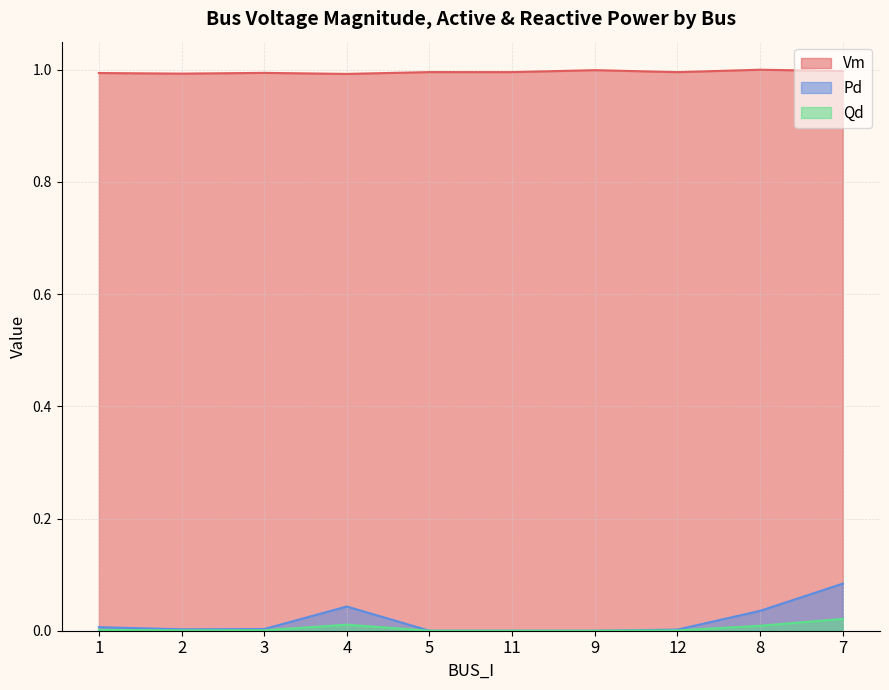

Reading right to left, extract all data points from this chart.

Vm: 7=1.0	8=1.0	12=1.0	9=1.0	11=1.0	5=1.0	4=1.0	3=1.0	2=1.0	1=1.0
Pd: 7=0.1	8=0.0	12=0.0	9=0.0	11=0.0	5=0.0	4=0.0	3=0.0	2=0.0	1=0.0
Qd: 7=0.0	8=0.0	12=0.0	9=0.0	11=0.0	5=0.0	4=0.0	3=0.0	2=0.0	1=0.0